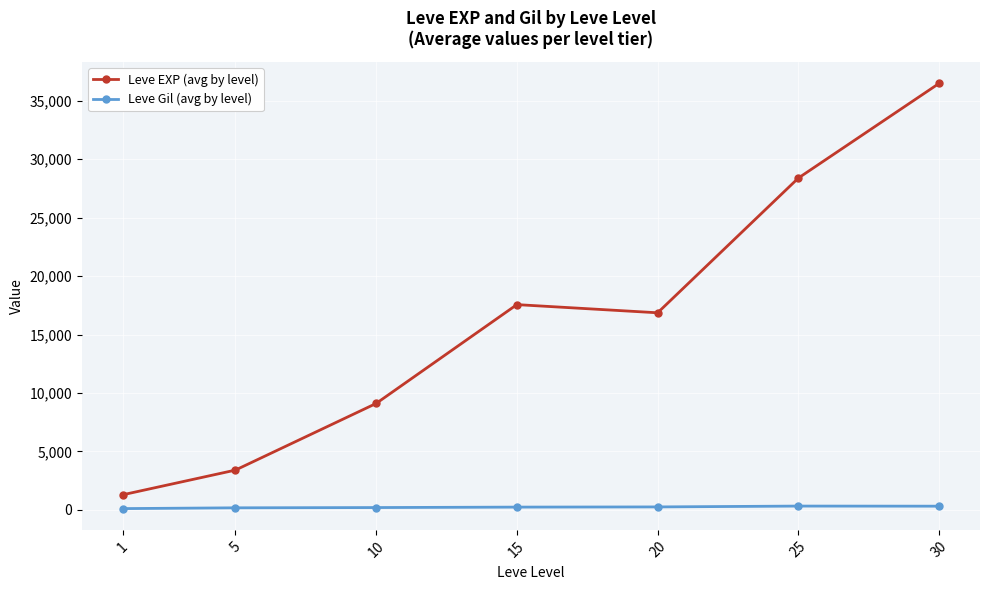

Is the value of Leve EXP (avg by level) at 25 greater than the value of Leve Gil (avg by level) at 25?

Yes